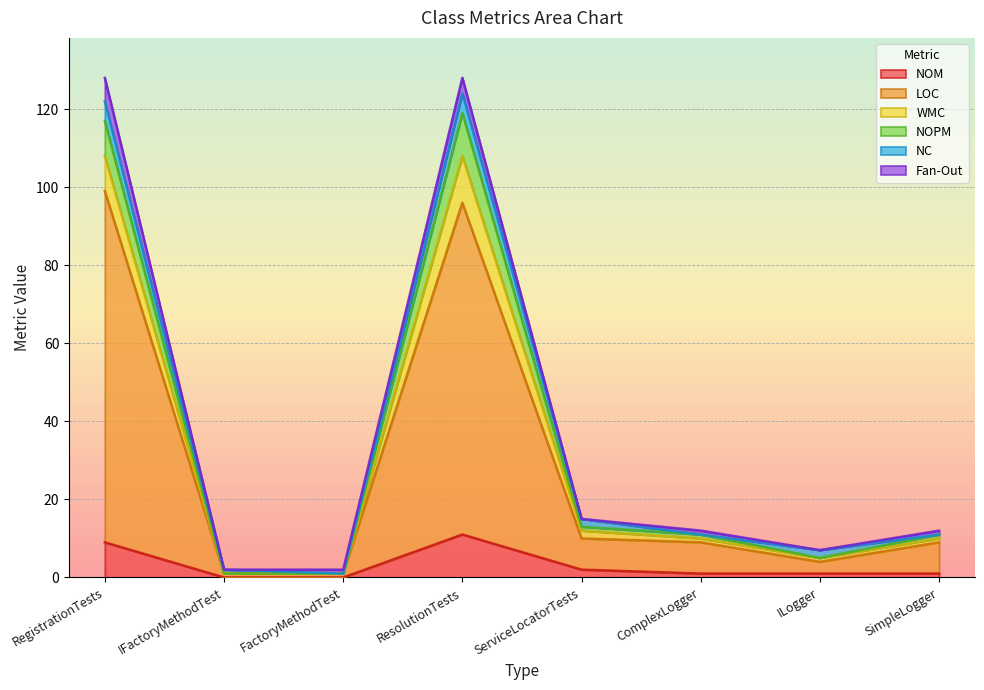

What is the total value across all series at ResolutionTests?

128